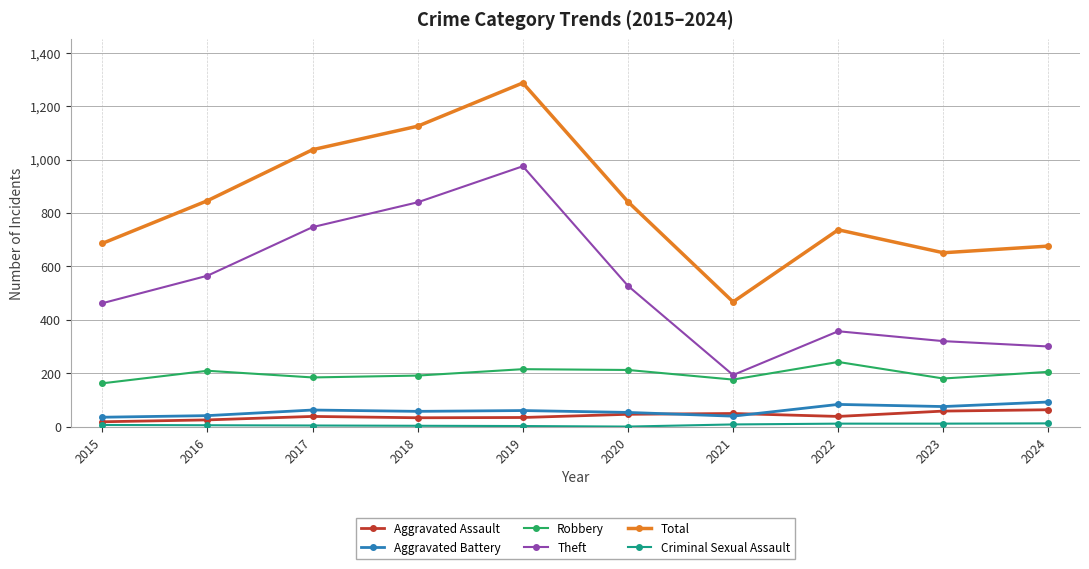

True or false: Total and Theft intersect in this chart.

False